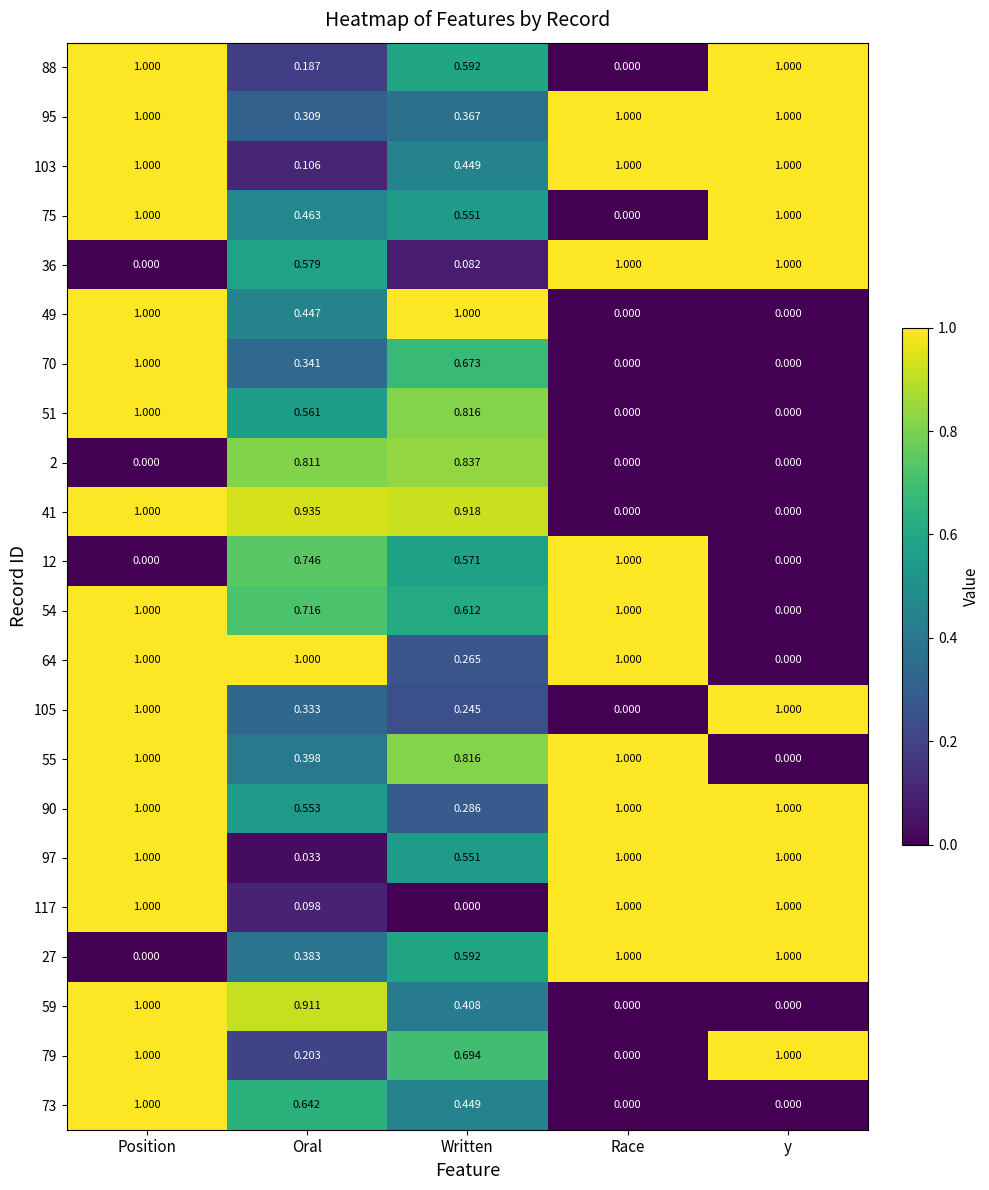

At which category is the sum across all series the highest?

Position